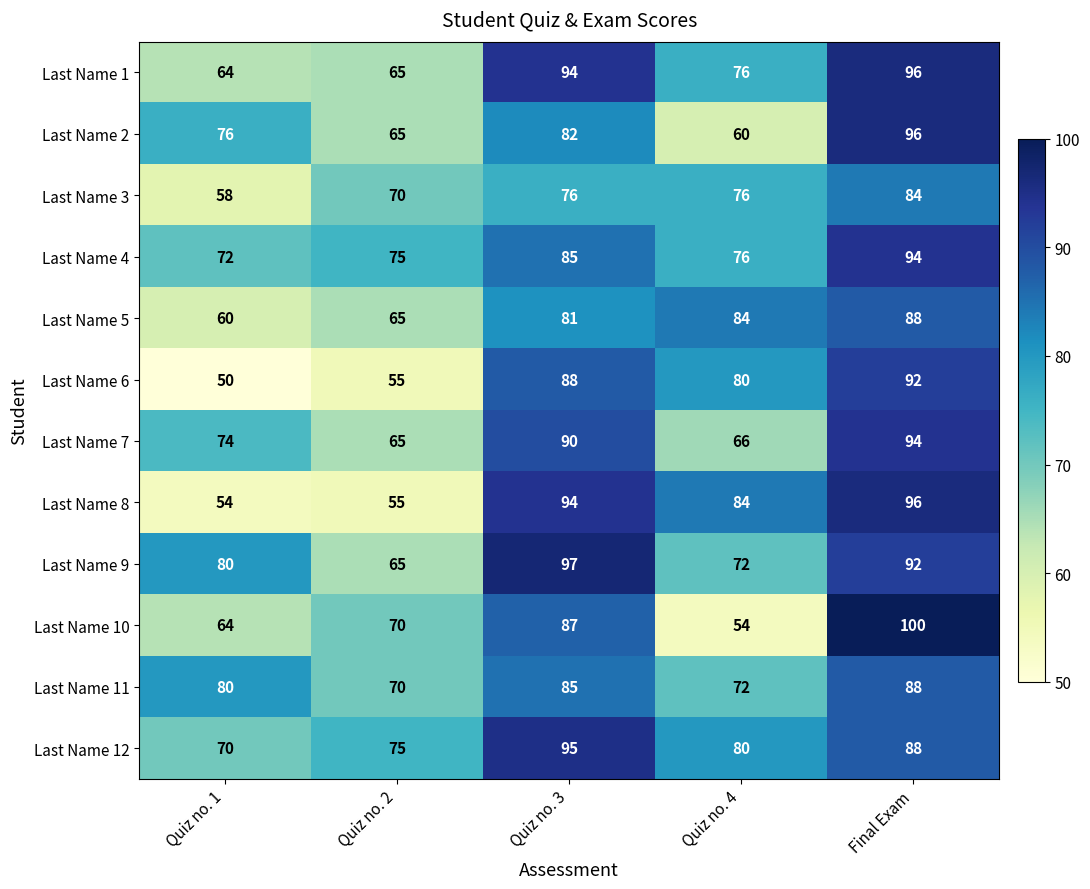

What is the difference between the Last Name 11 values at Quiz no. 1 and Quiz no. 4?

8